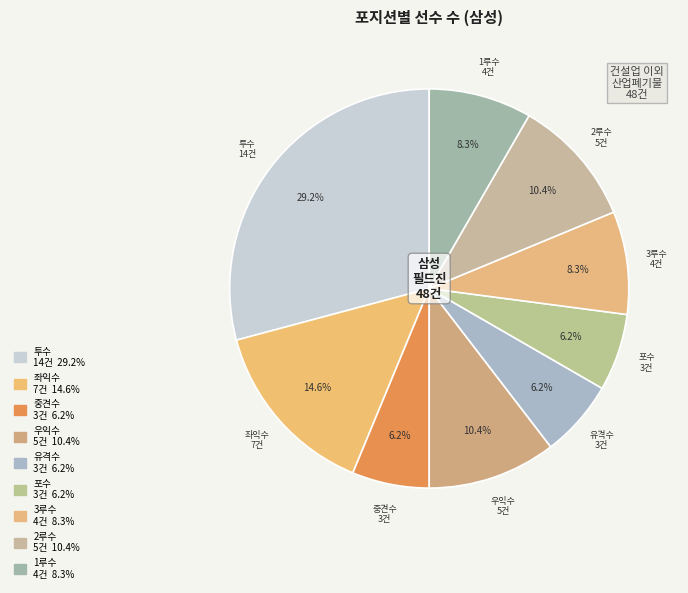

True or false: 2루수 accounts for 10% of the total.

True